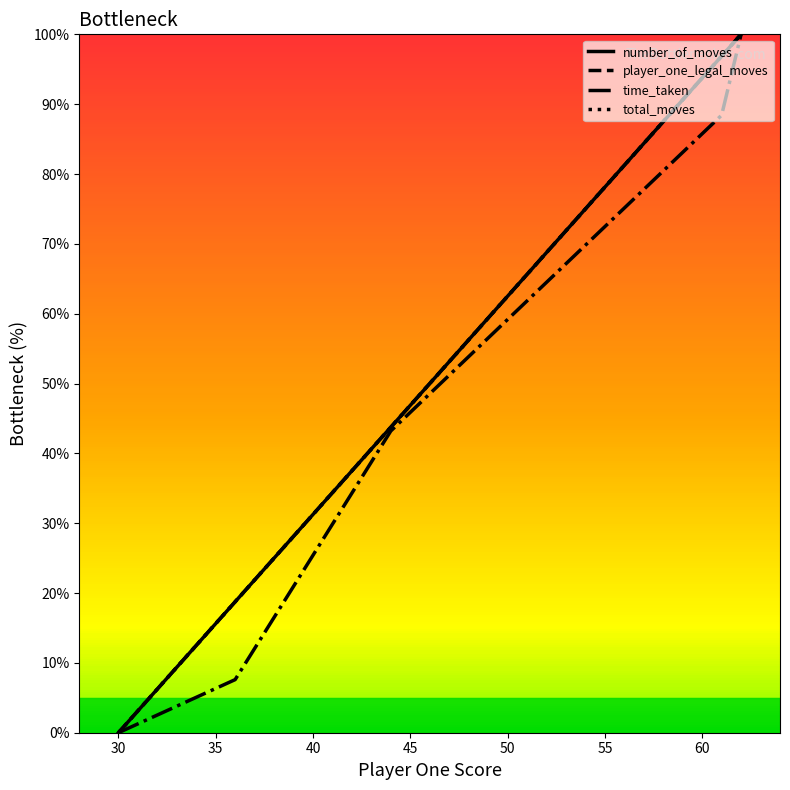

Does the chart display data point markers on the line(s)?

No